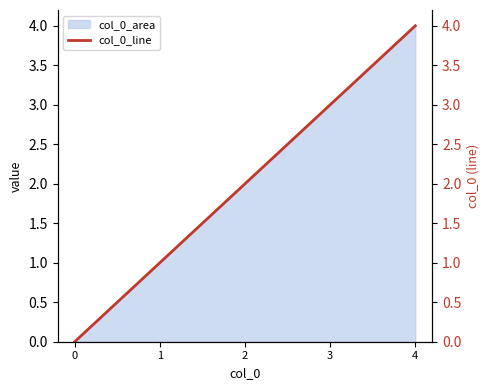

How many data points does each series have?

5